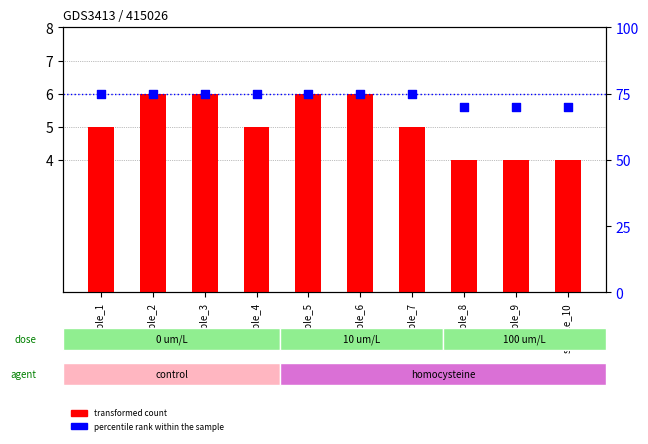

Is the value of percentile rank within the sample at sample_4 greater than the value of transformed count at sample_5?

Yes